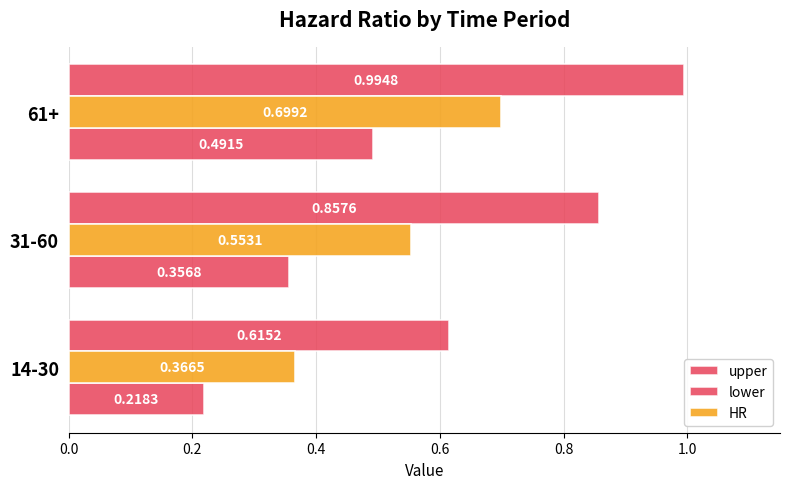

What is the smallest value displayed?

0.2